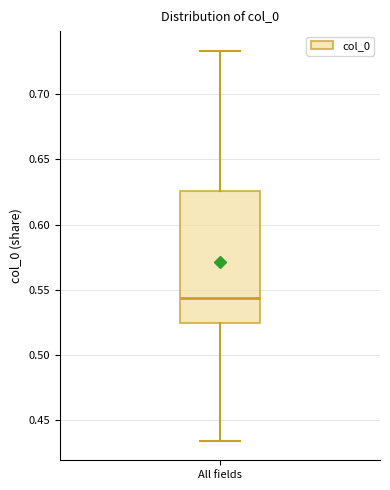

Read this box plot against the y-axis: the position of the median line, the range covered by the box, and the ends of both whiskers. The values are not printed on the chart, so give them approximately, as read against the axis.

median 0.545, box 0.525 to 0.625, whiskers 0.435 to 0.735